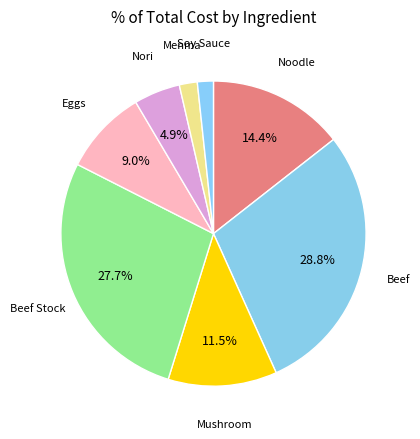

Which category has the smallest portion of the pie?

Soy Sauce